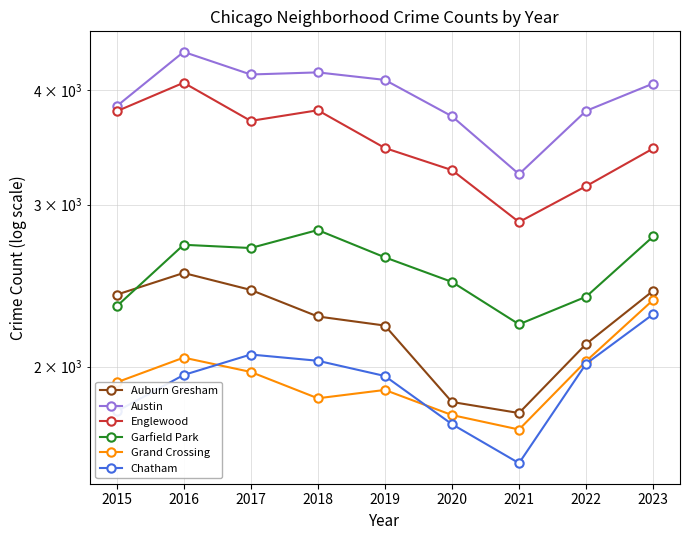

True or false: Garfield Park and Austin cross at least once.

False